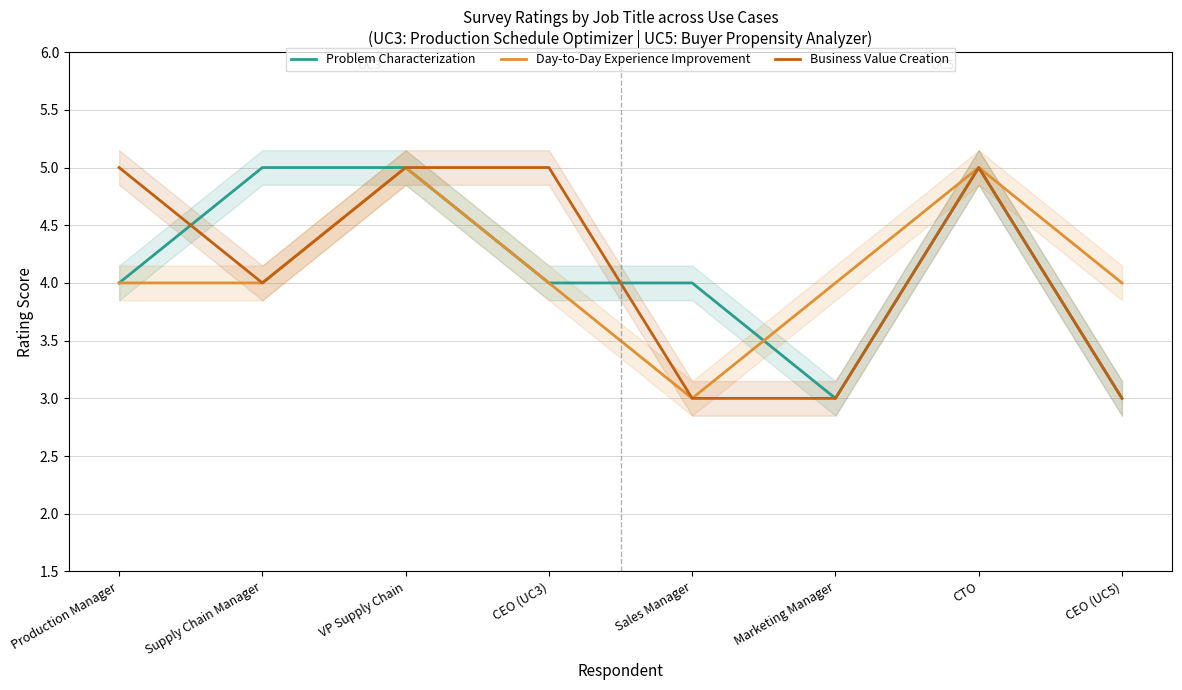

Rank the series by their maximum value, from lowest to highest.

Problem Characterization, Day-to-Day Experience Improvement, Business Value Creation